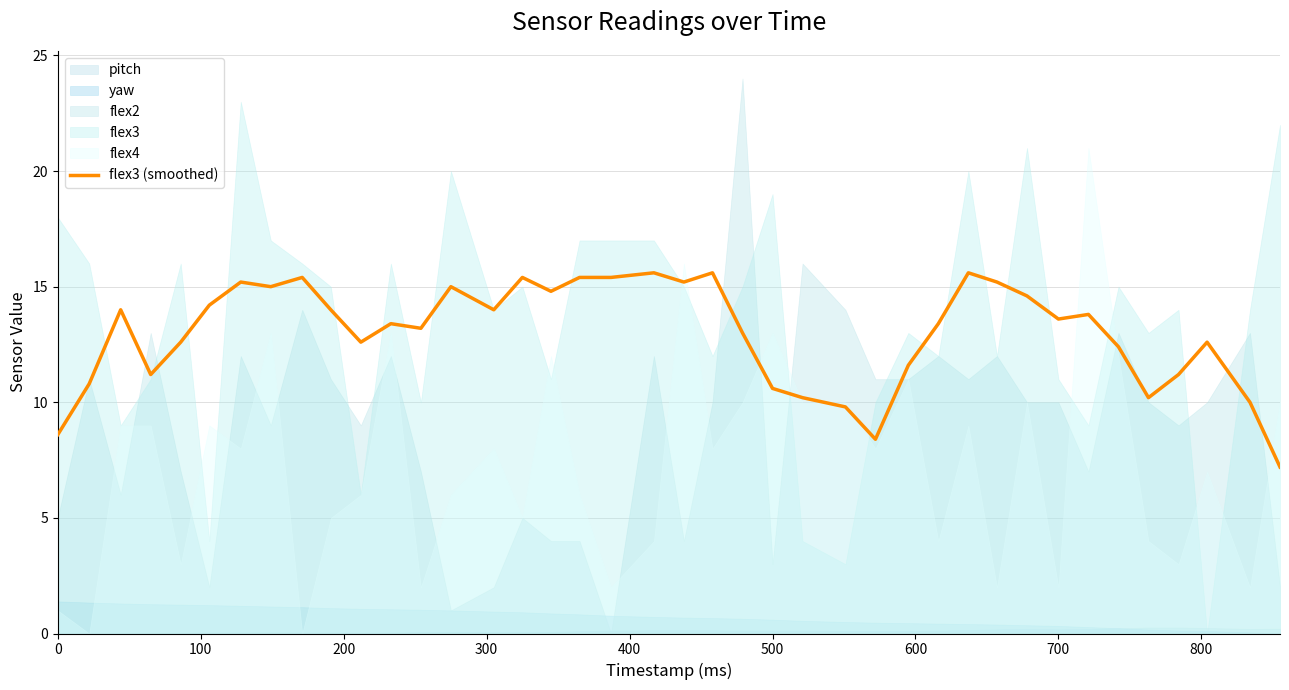

What is the value of the 16th point from the left?

15.4